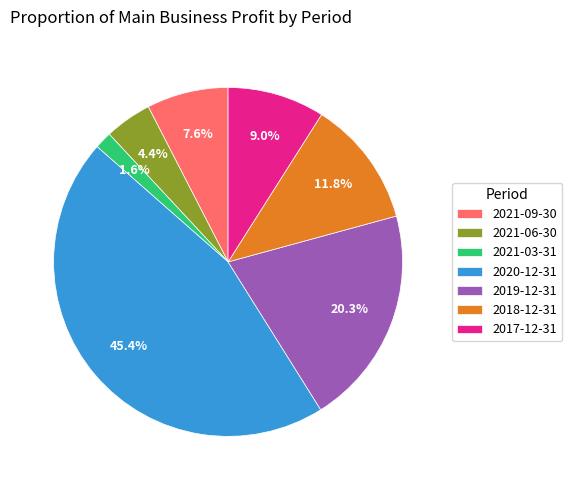

Count the number of slices in the pie.

7